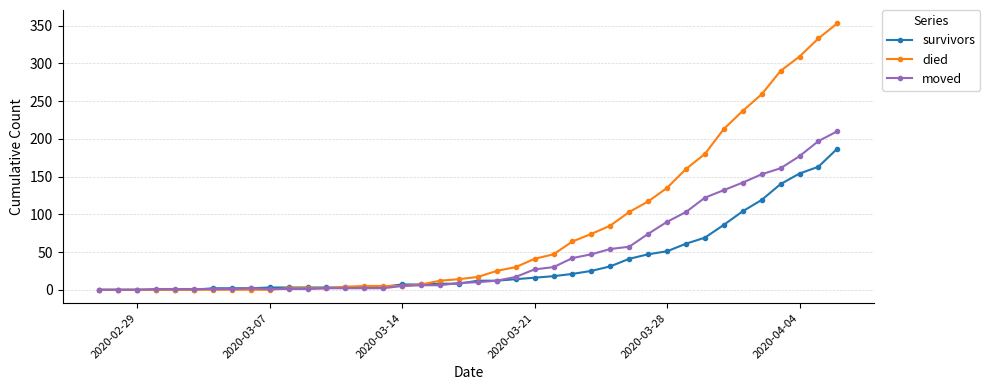

Which series has the widest spread of values?

died